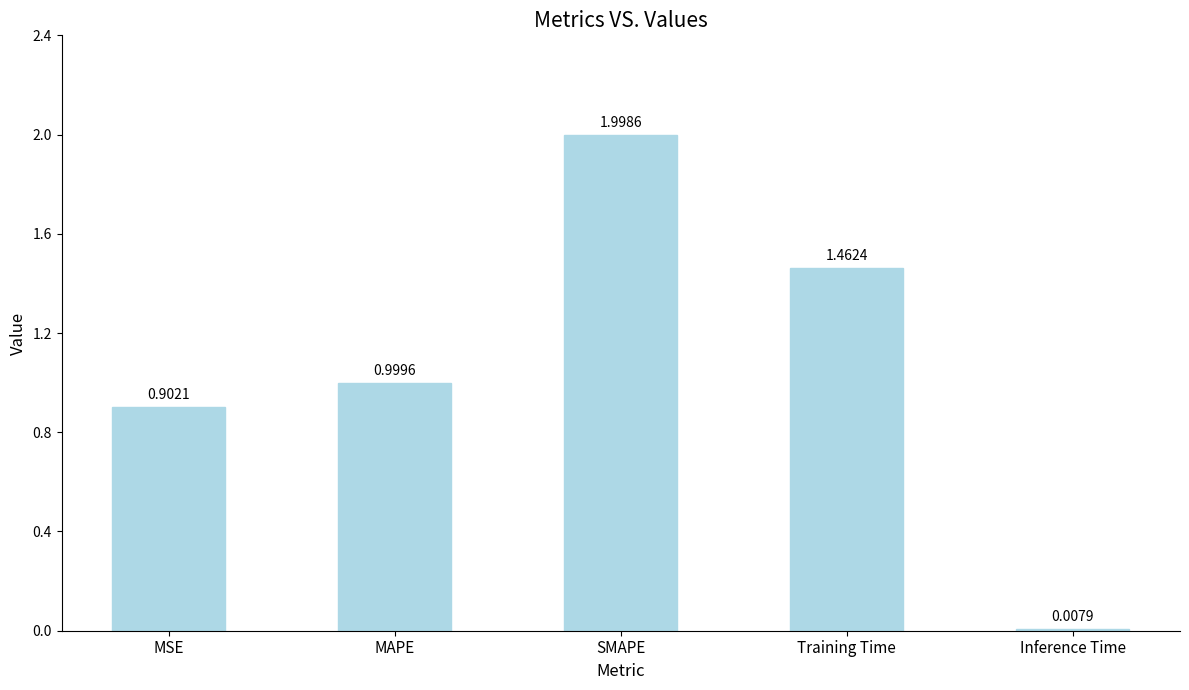

What is the average value?

1.1